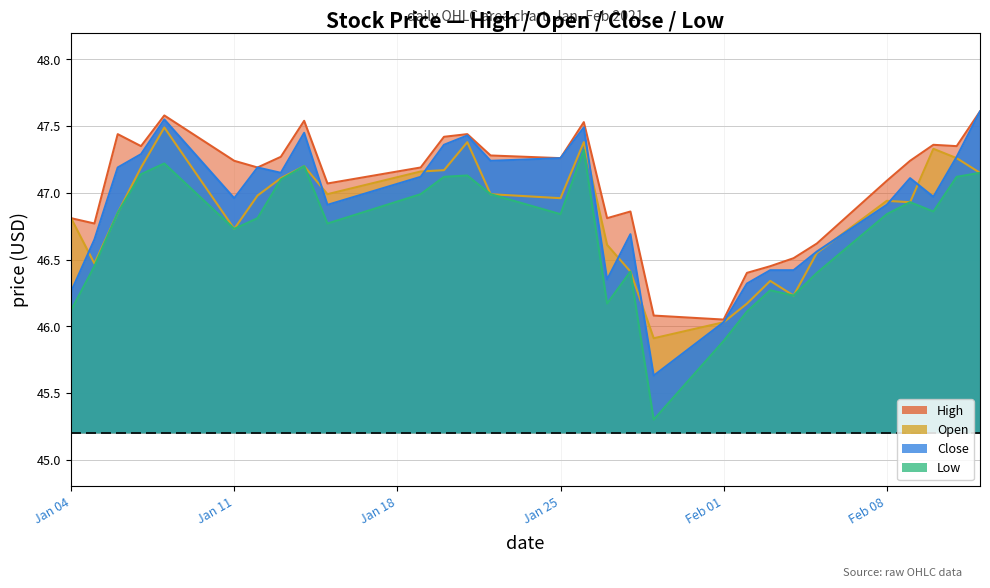

Does the chart have visible grid lines?

Yes